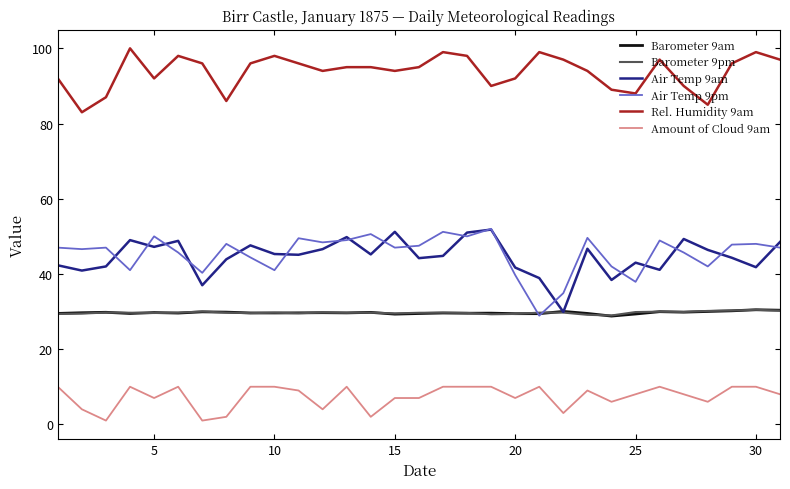

True or false: Amount of Cloud 9am and Barometer 9am cross at least once.

False